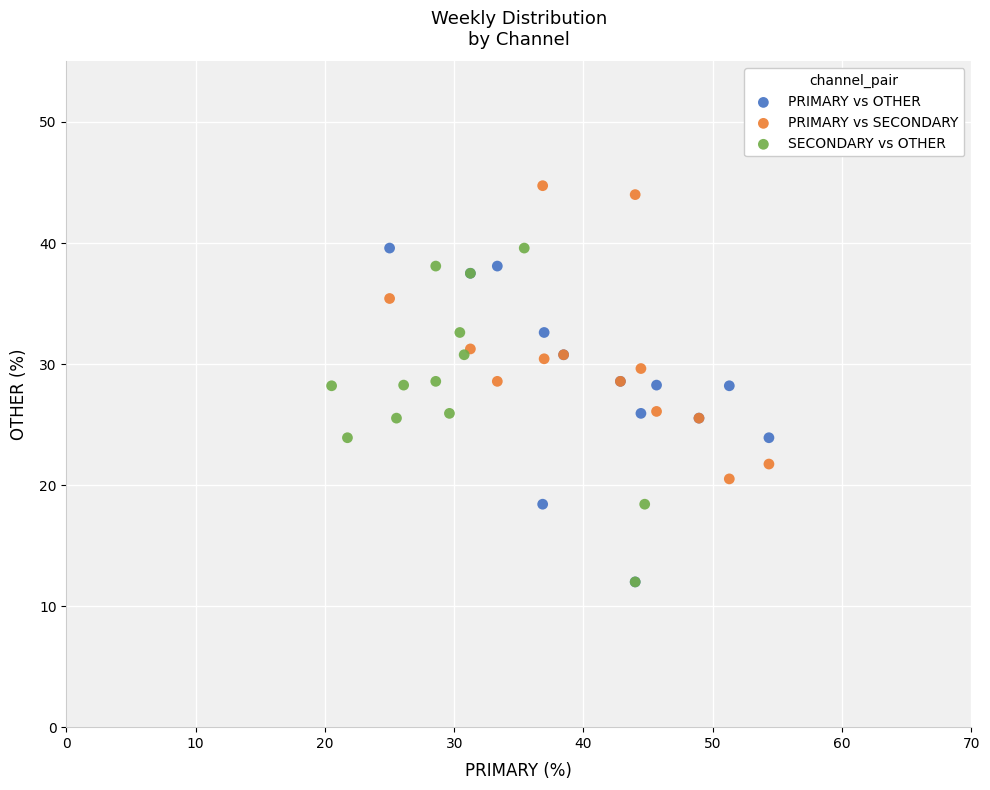

Which series contains the highest Y value?

PRIMARY vs SECONDARY